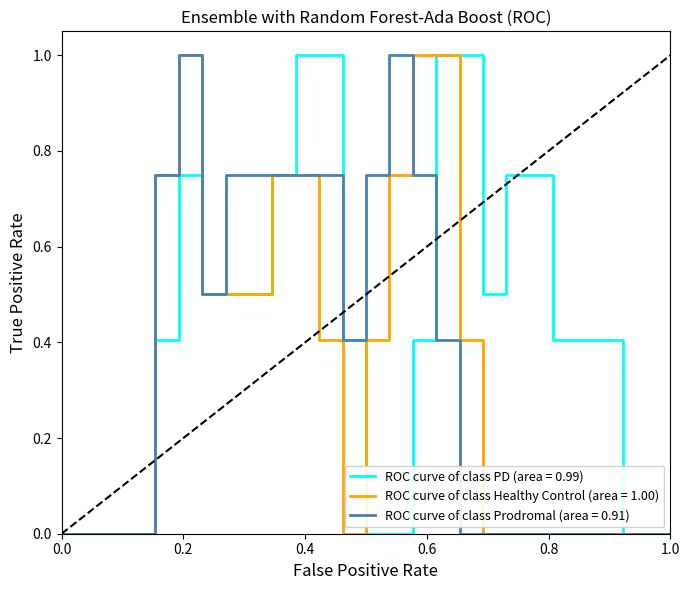

What are all the series names shown in the legend?

ROC curve of class PD (area = 0.99), ROC curve of class Healthy Control (area = 1.00), ROC curve of class Prodromal (area = 0.91)